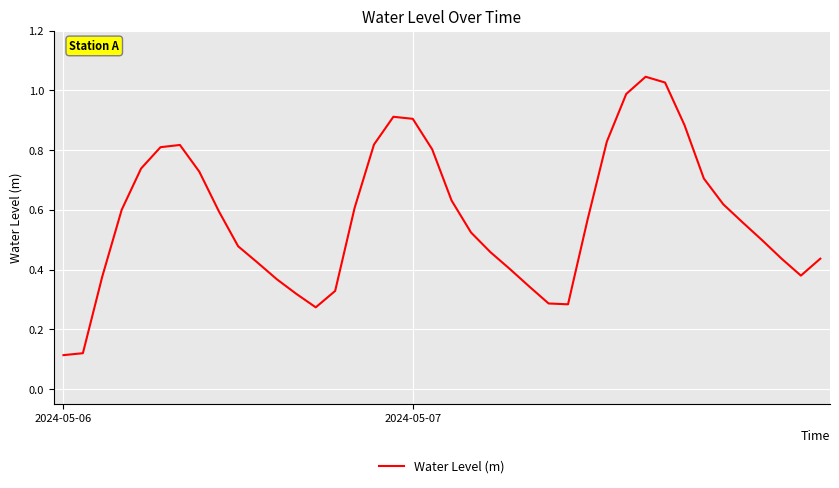

Is this an area chart (filled region under the line)?

No